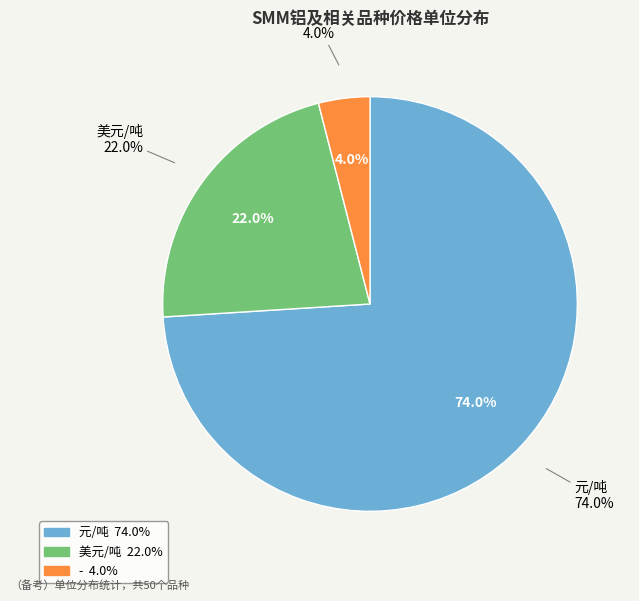

True or false: 美元/吨 accounts for 8% of the total.

False